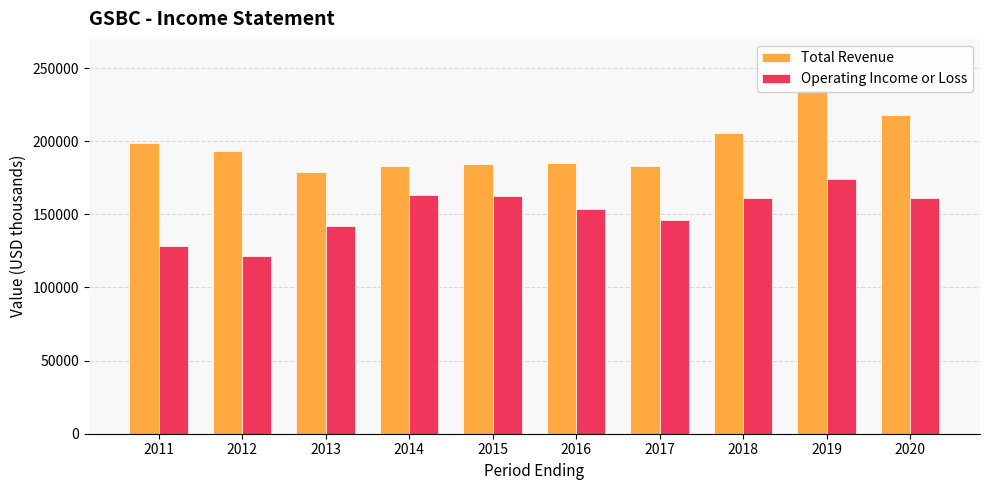

Reading left to right, extract all data points from this chart.

Total Revenue: 2011=198700	2012=193500	2013=178800	2014=183400	2015=184400	2016=185200	2017=183100	2018=205900	2019=235000	2020=217700
Operating Income or Loss: 2011=128200	2012=121300	2013=142200	2014=163400	2015=162800	2016=153800	2017=146100	2018=161000	2019=174200	2020=161300